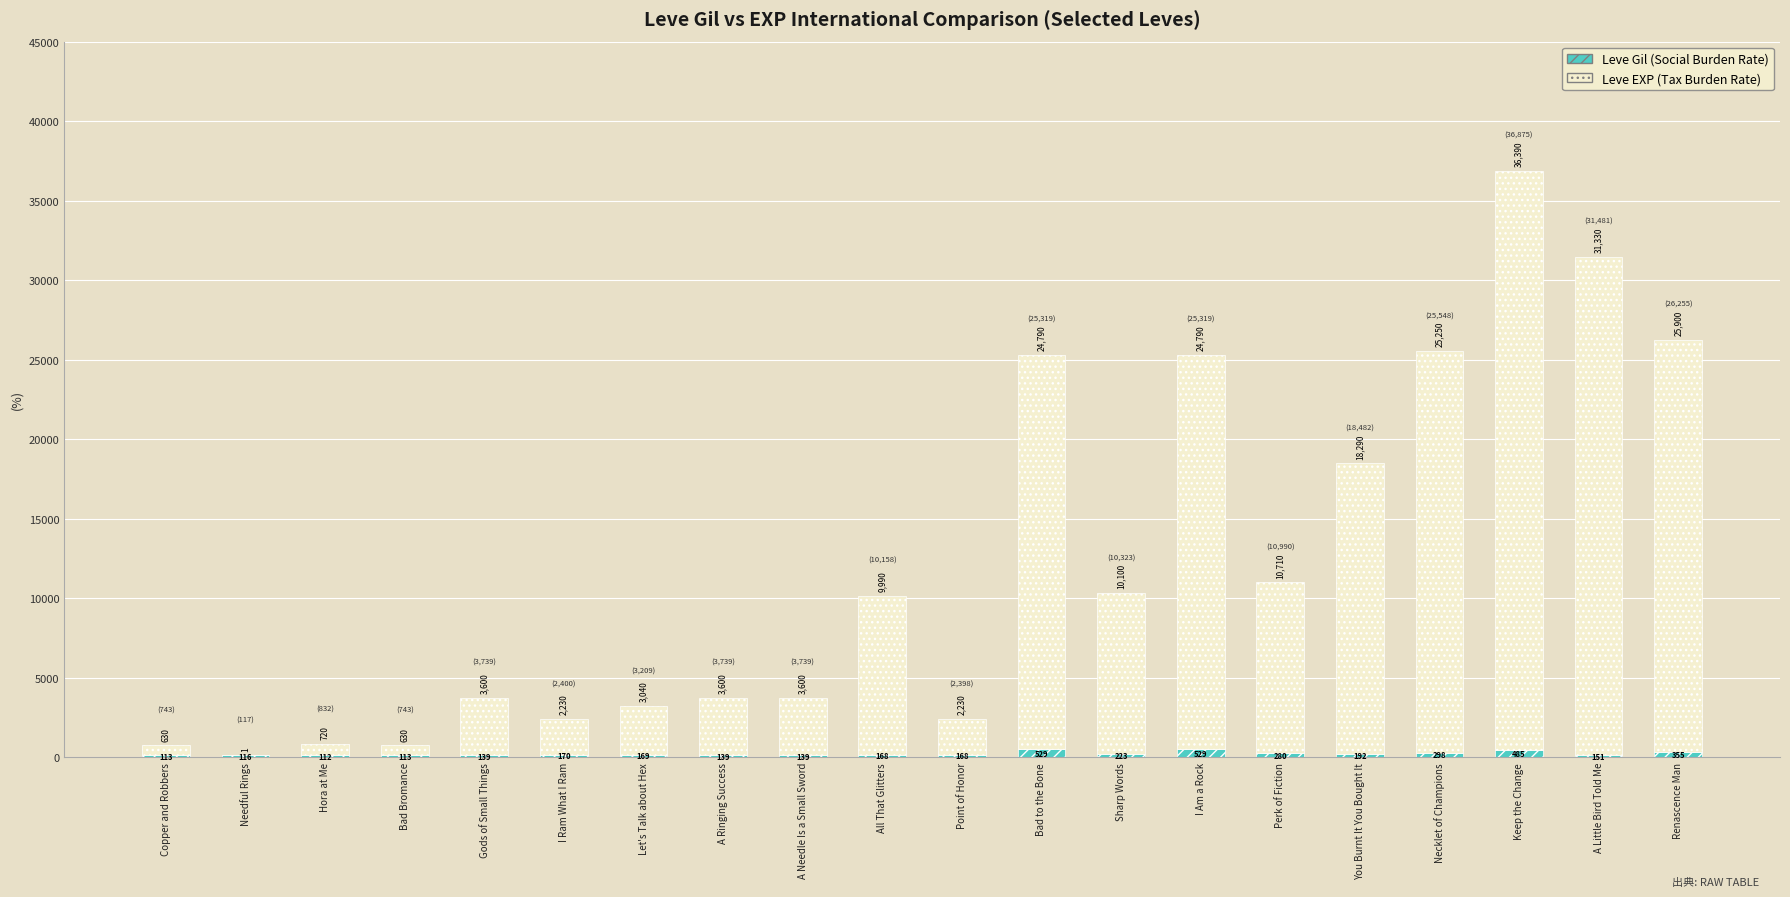

At which category is the sum across all series the highest?

Keep the Change